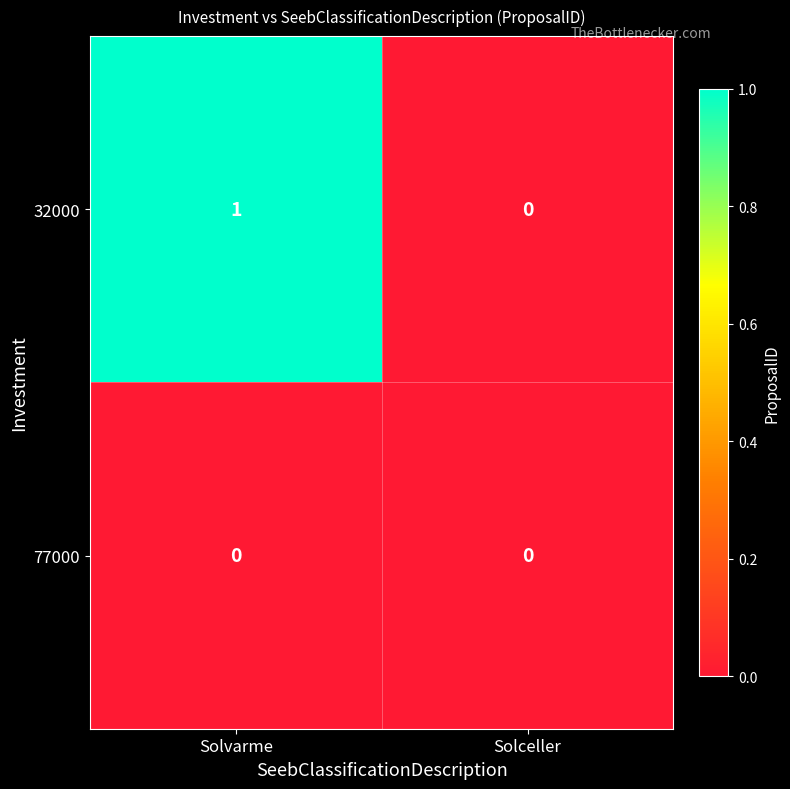

List the labels in order of 32000 value, largest first.

Solvarme, Solceller